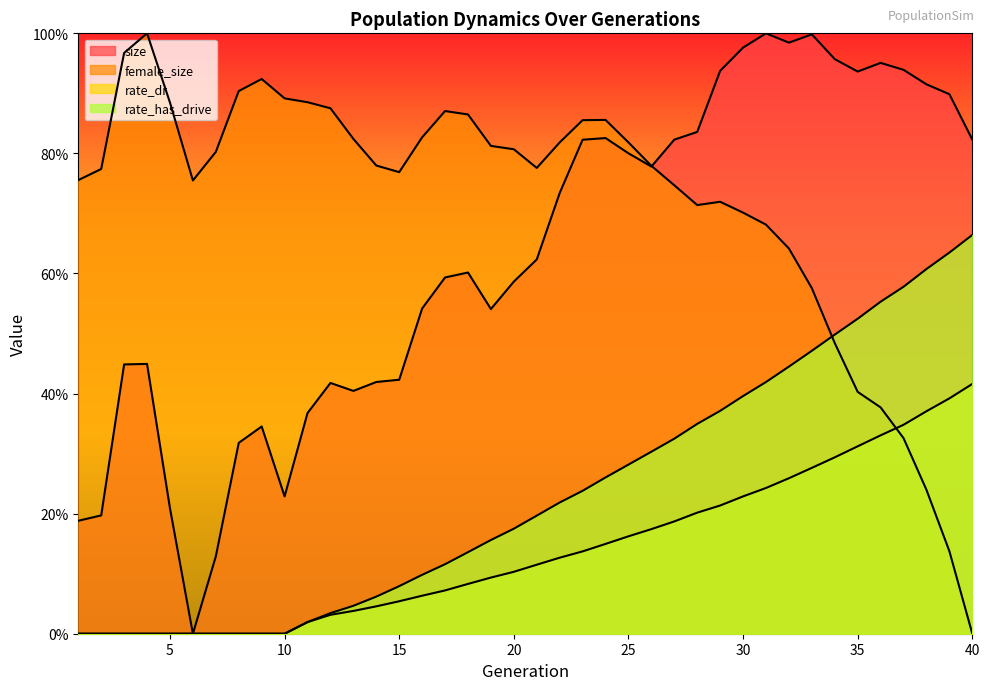

Where is the first local maximum for size?

4